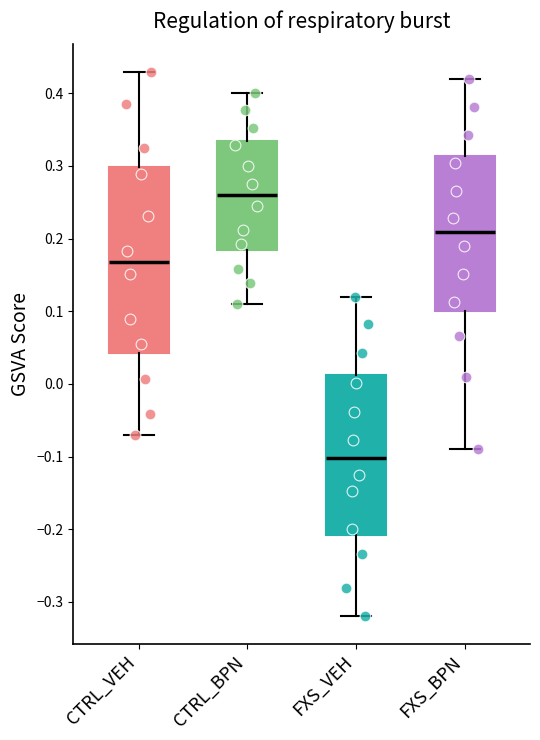

Reading left to right, read every box against the y-axis: the position of its median line, the range the box covers, and the ends of its whiskers. The values are not printed on the chart, so give them approximately, as read against the axis.

CTRL_VEH: median 0.17, box 0.04 to 0.30, whiskers -0.07 to 0.43
CTRL_BPN: median 0.26, box 0.18 to 0.33, whiskers 0.11 to 0.40
FXS_VEH: median -0.10, box -0.21 to 0.01, whiskers -0.32 to 0.12
FXS_BPN: median 0.21, box 0.10 to 0.31, whiskers -0.09 to 0.42